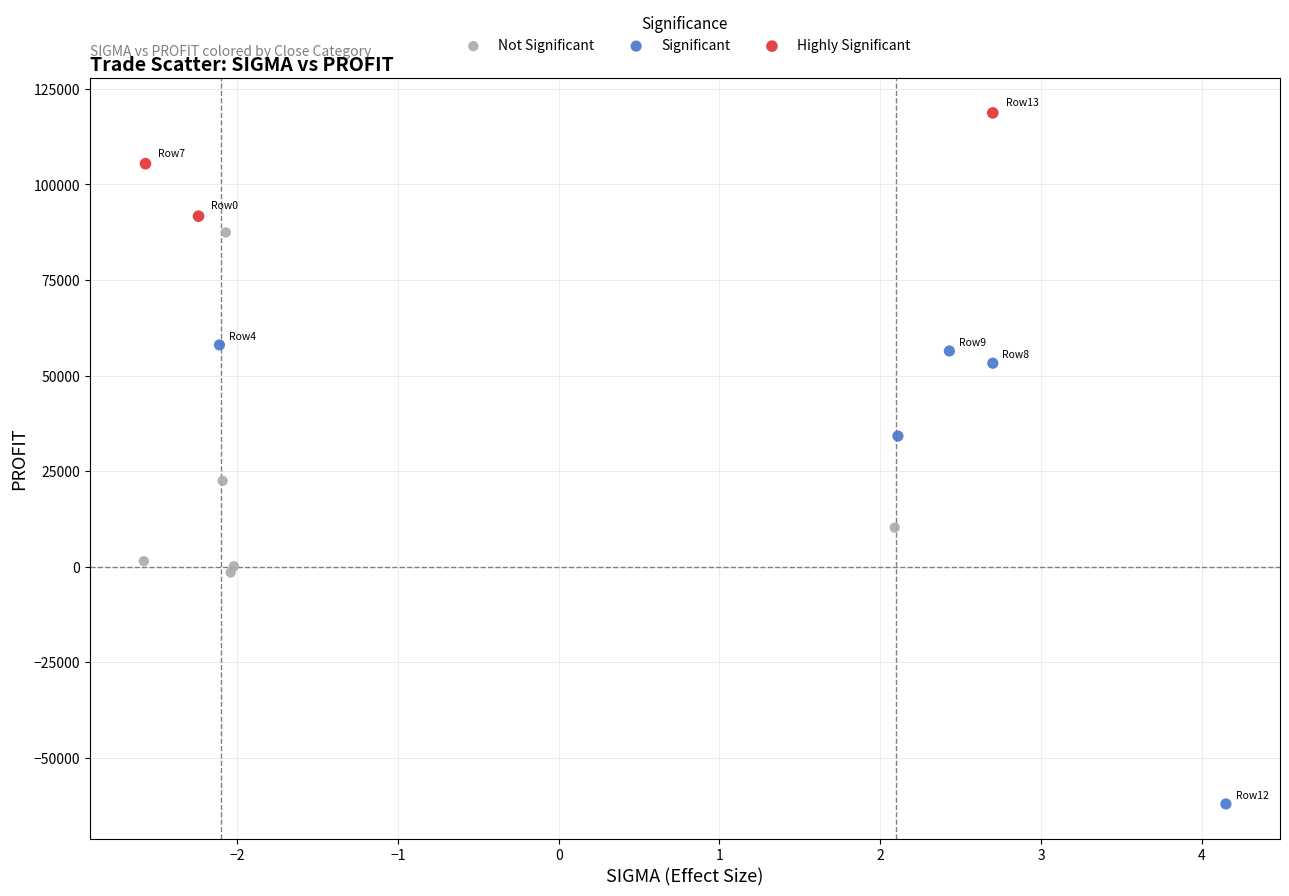

What are all the series names shown in the legend?

Not Significant, Significant, Highly Significant